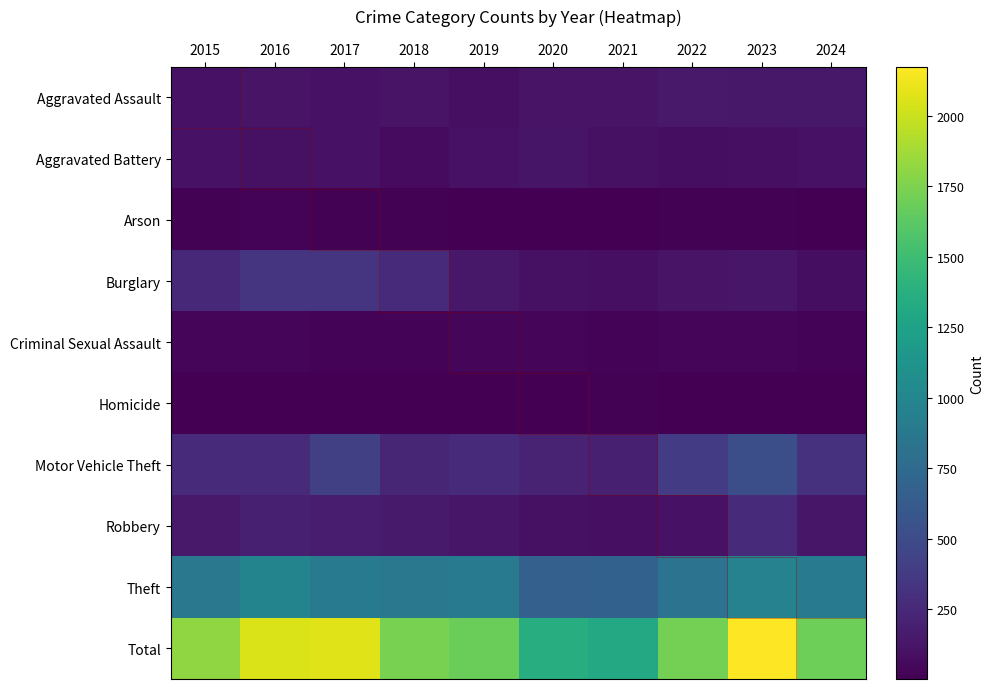

Which label corresponds to the smallest value in the chart?

2020